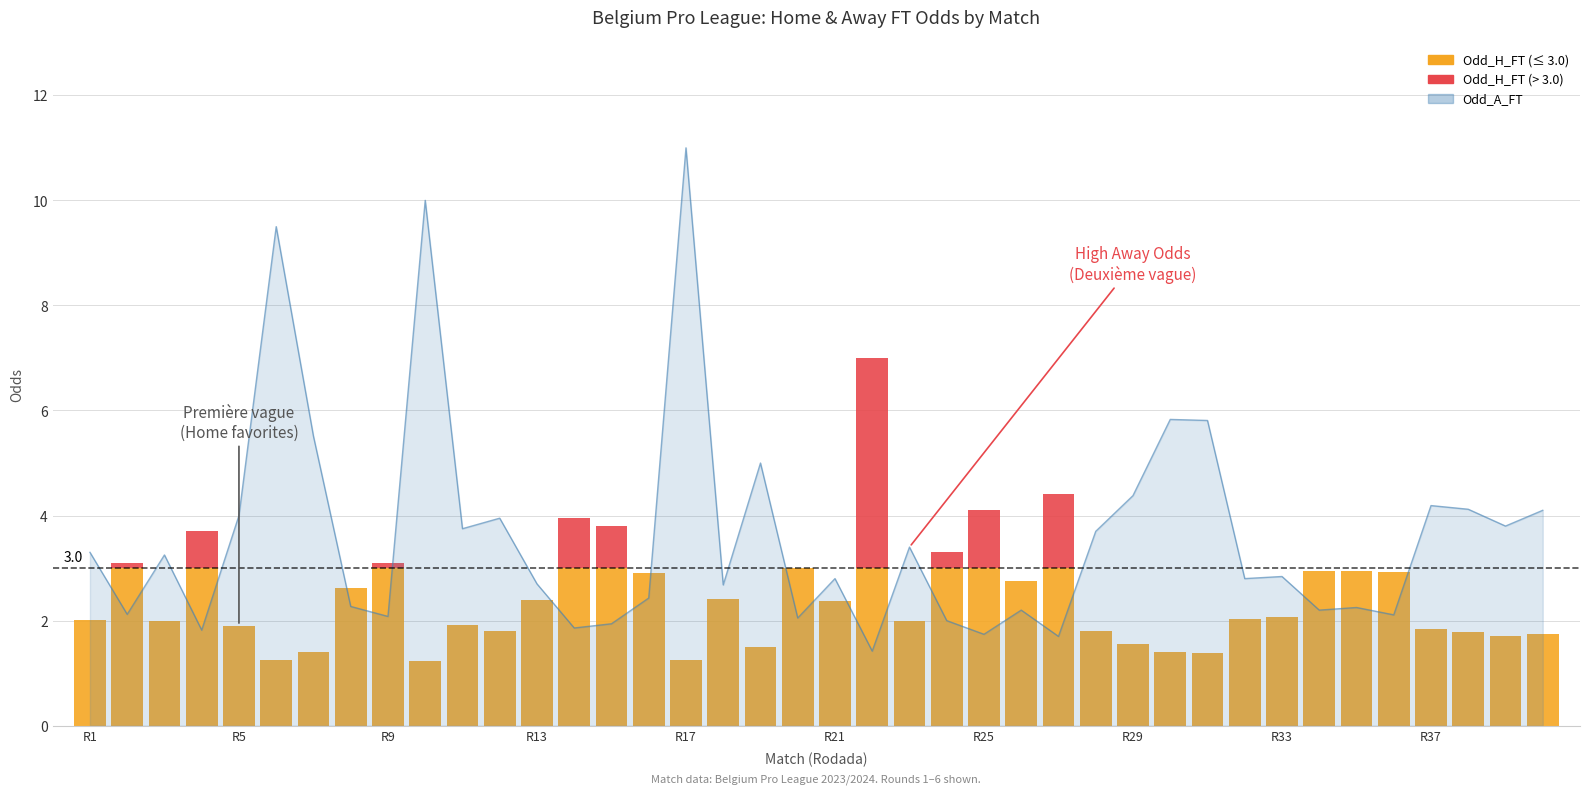

What is the change in value from 15 to 22?

+1.0